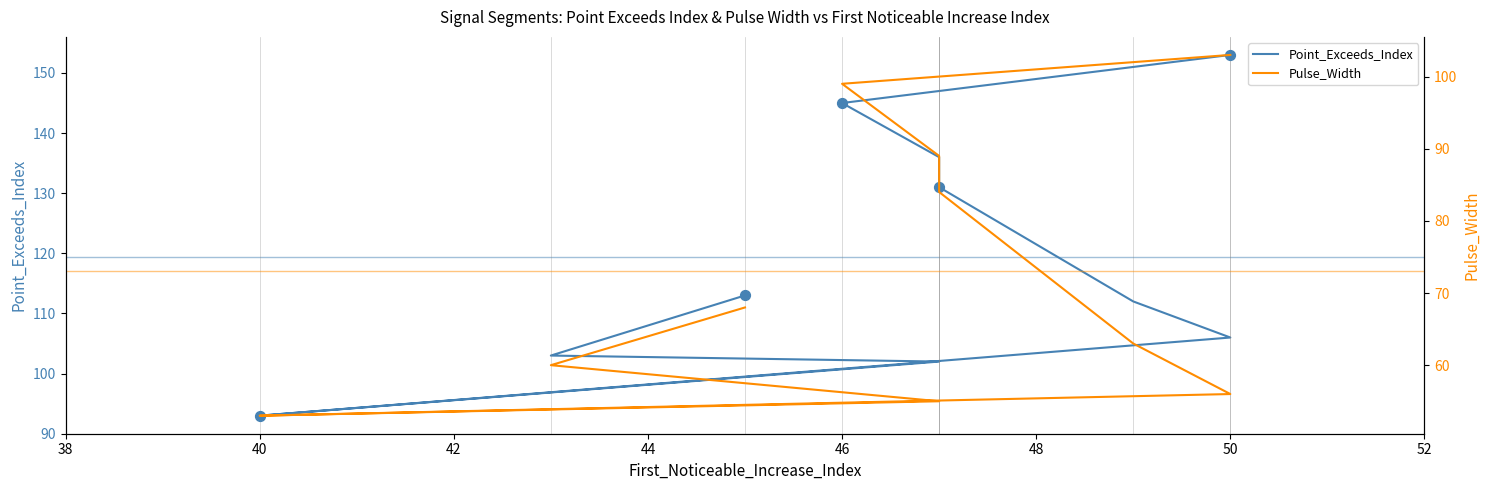

What are all the series names shown in the legend?

Point_Exceeds_Index, Pulse_Width